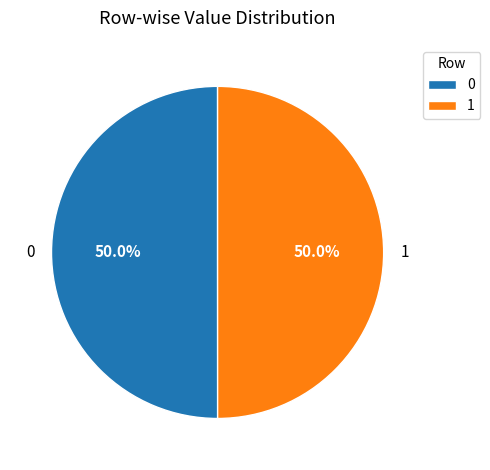

Is the sum of 0 and 1 greater than half?

Yes